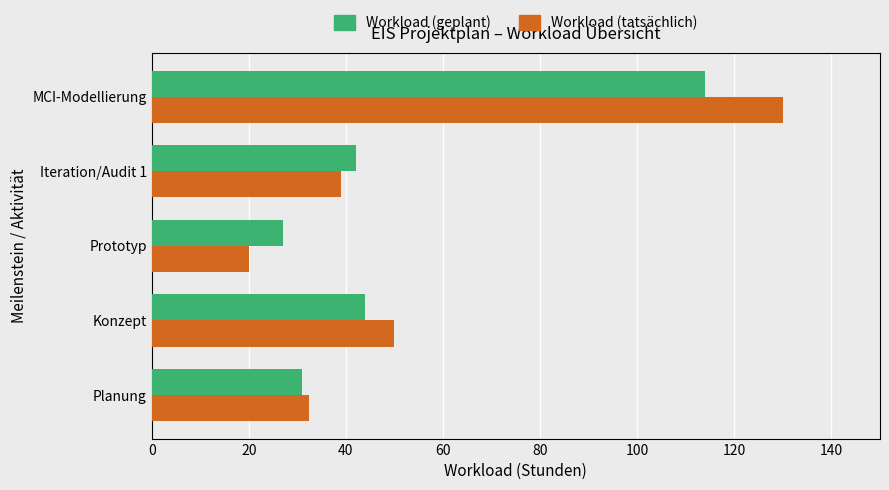

How many values in the Workload (tatsächlich) series are below 39?

2